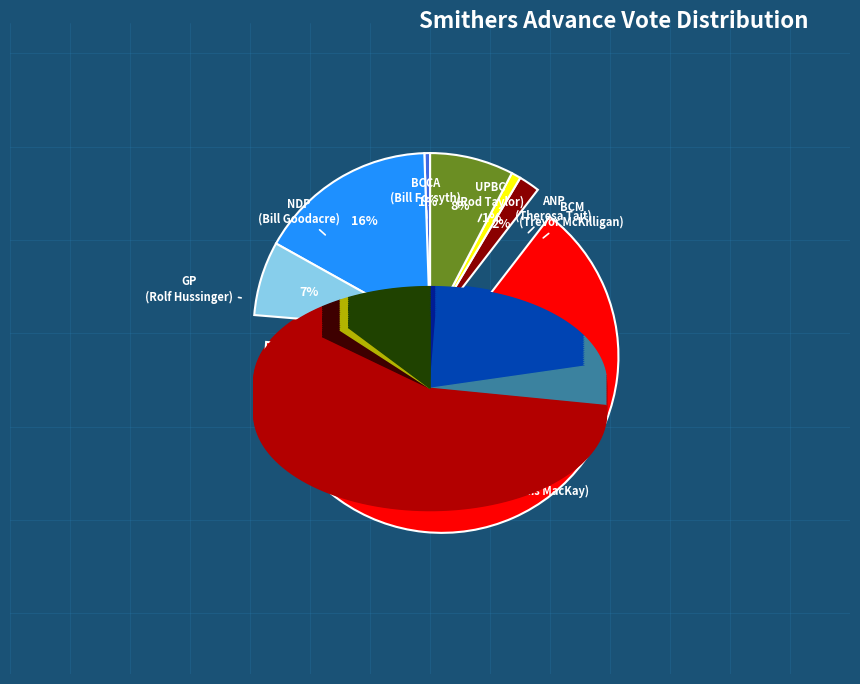

Does any single category account for the majority?

Yes